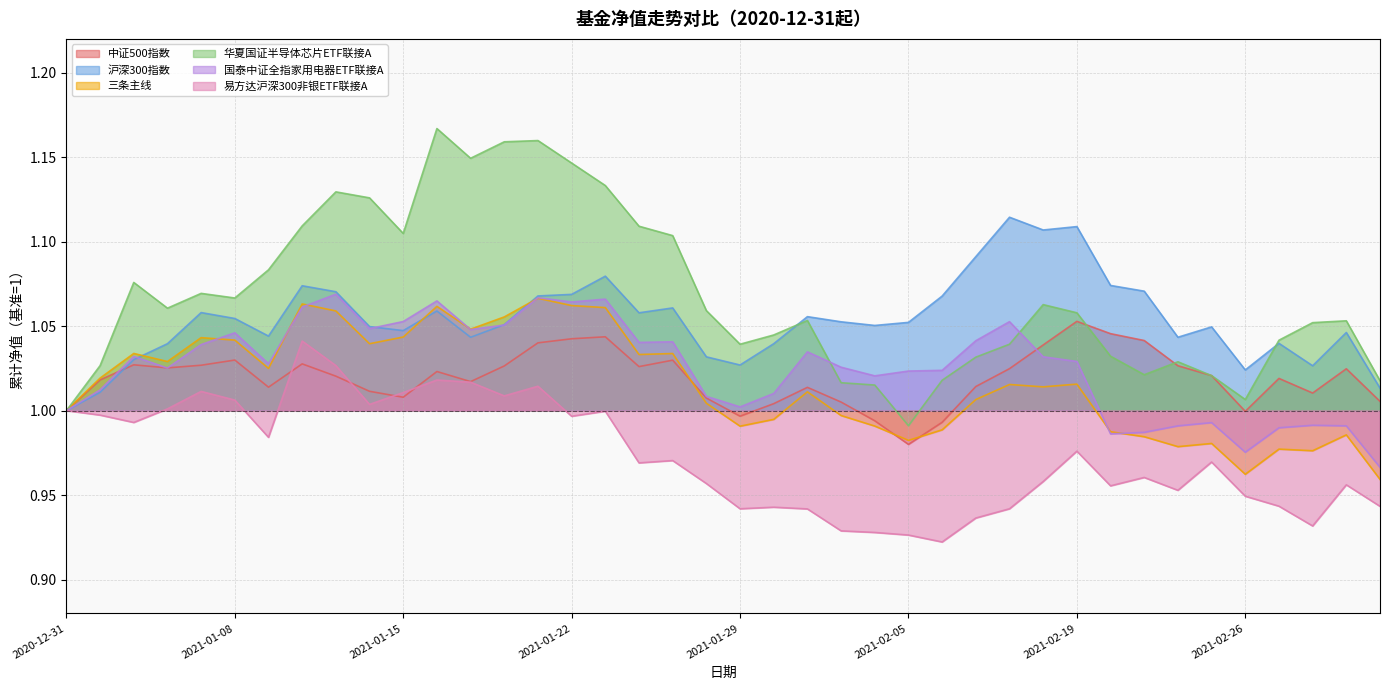

Reading left to right, extract all data points from this chart.

中证500指数: 1.0	1.0	1.0	1.0	1.0	1.0	1.0	1.0	1.0	1.0	1.0	1.0	1.0	1.0	1.0	1.0	1.0	1.0	1.0	1.0	1.0	1.0	1.0	1.0	1.0	1.0	1.0	1.0	1.0	1.0	1.1	1.0	1.0	1.0	1.0	1.0	1.0	1.0	1.0	1.0
沪深300指数: 1.0	1.0	1.0	1.0	1.1	1.1	1.0	1.1	1.1	1.0	1.0	1.1	1.0	1.1	1.1	1.1	1.1	1.1	1.1	1.0	1.0	1.0	1.1	1.1	1.1	1.1	1.1	1.1	1.1	1.1	1.1	1.1	1.1	1.0	1.0	1.0	1.0	1.0	1.0	1.0
三条主线: 1.0	1.0	1.0	1.0	1.0	1.0	1.0	1.1	1.1	1.0	1.0	1.1	1.0	1.1	1.1	1.1	1.1	1.0	1.0	1.0	1.0	1.0	1.0	1.0	1.0	1.0	1.0	1.0	1.0	1.0	1.0	1.0	1.0	1.0	1.0	1.0	1.0	1.0	1.0	1.0
华夏国证半导体芯片ETF联接A: 1.0	1.0	1.1	1.1	1.1	1.1	1.1	1.1	1.1	1.1	1.1	1.2	1.1	1.2	1.2	1.1	1.1	1.1	1.1	1.1	1.0	1.0	1.1	1.0	1.0	1.0	1.0	1.0	1.0	1.1	1.1	1.0	1.0	1.0	1.0	1.0	1.0	1.1	1.1	1.0
国泰中证全指家用电器ETF联接A: 1.0	1.0	1.0	1.0	1.0	1.0	1.0	1.1	1.1	1.0	1.1	1.1	1.0	1.1	1.1	1.1	1.1	1.0	1.0	1.0	1.0	1.0	1.0	1.0	1.0	1.0	1.0	1.0	1.1	1.0	1.0	1.0	1.0	1.0	1.0	1.0	1.0	1.0	1.0	1.0
易方达沪深300非银ETF联接A: 1.0	1.0	1.0	1.0	1.0	1.0	1.0	1.0	1.0	1.0	1.0	1.0	1.0	1.0	1.0	1.0	1.0	1.0	1.0	1.0	0.9	0.9	0.9	0.9	0.9	0.9	0.9	0.9	0.9	1.0	1.0	1.0	1.0	1.0	1.0	0.9	0.9	0.9	1.0	0.9